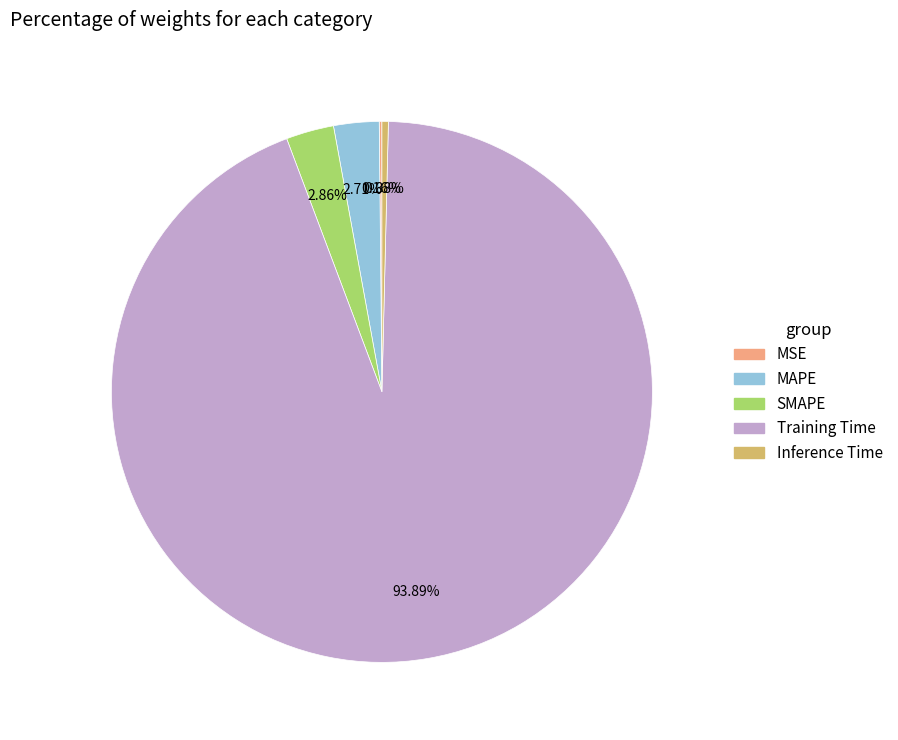

Which category has the biggest portion of the pie?

Training Time